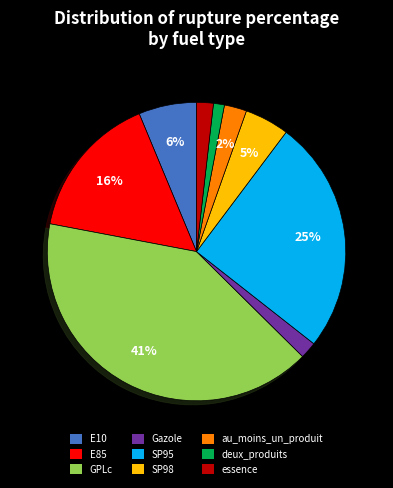

Which category has the smallest portion of the pie?

deux_produits